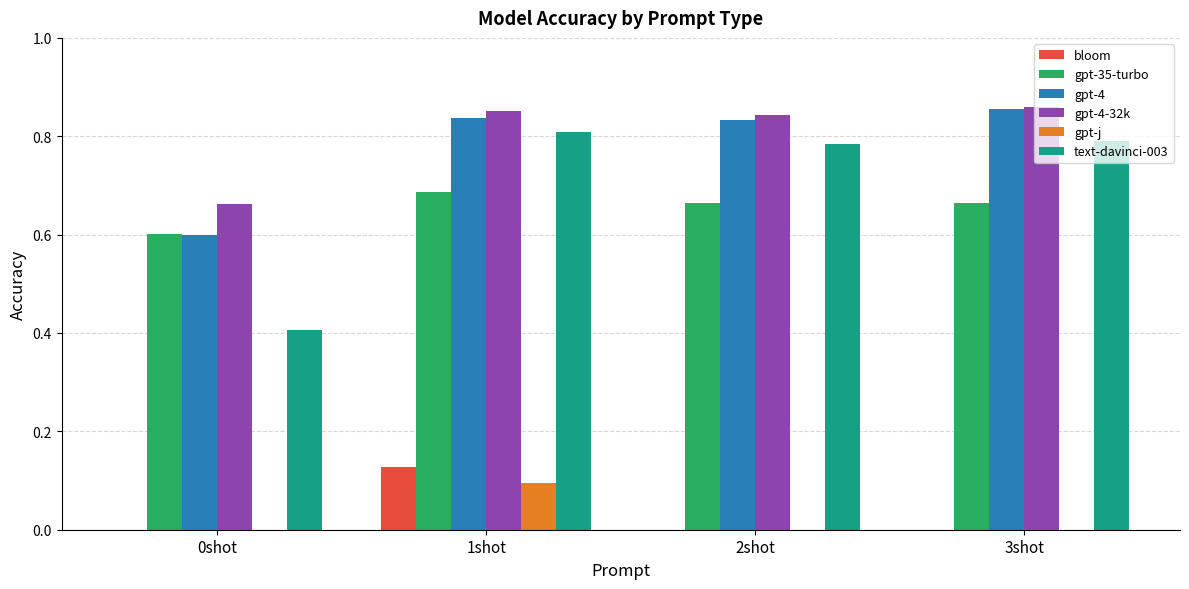

True or false: gpt-4 has a value of 0.8 at 2shot.

True